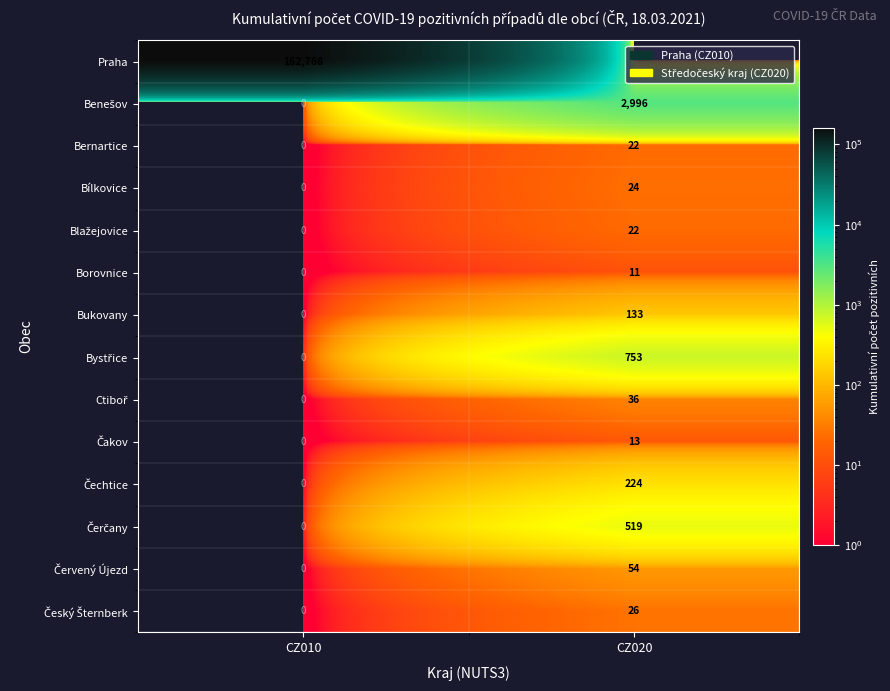

The Borovnice series shows -6 at CZ010. True or false?

False